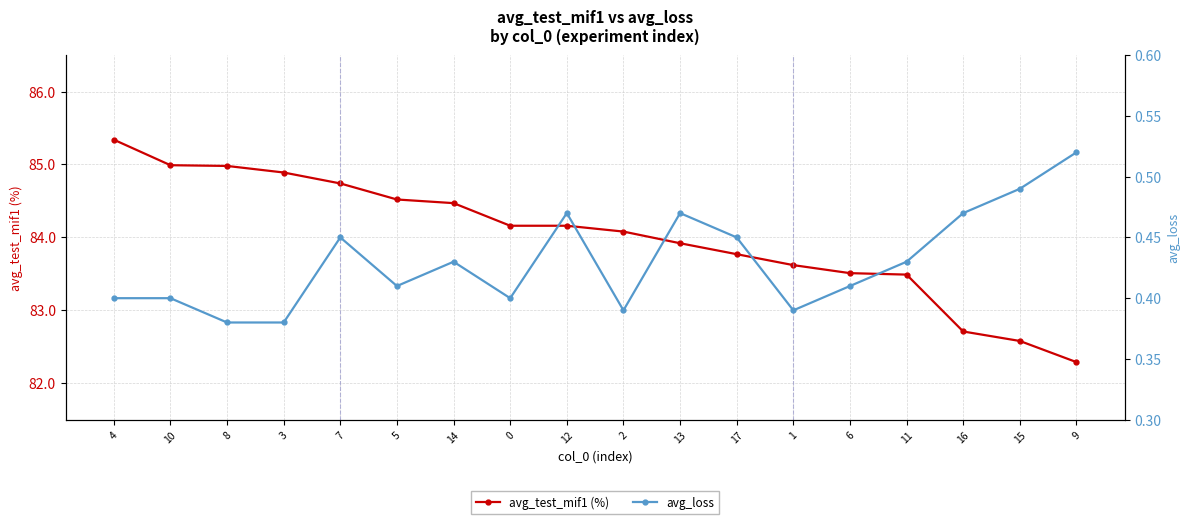

What position from the left is 14?

7